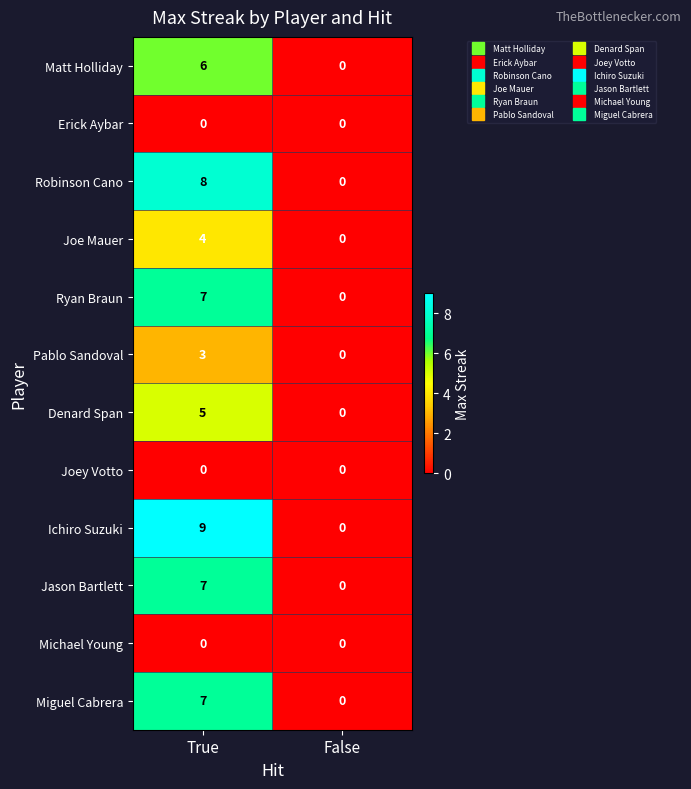

True or false: Miguel Cabrera has a value of 11 at True.

False